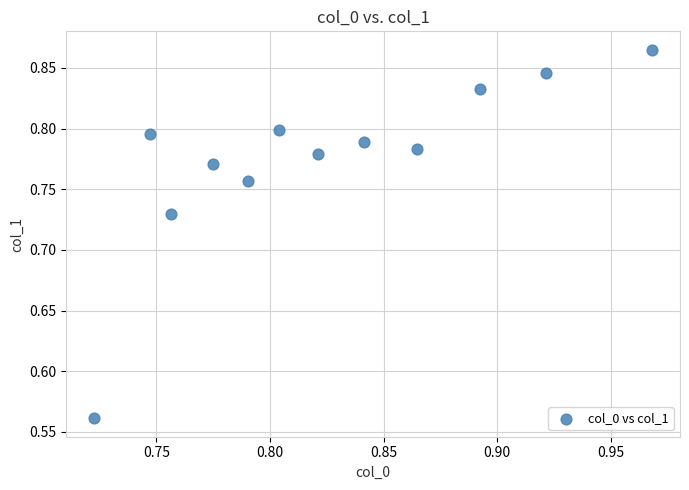

What is the range of Y values (max minus min)?

0.3